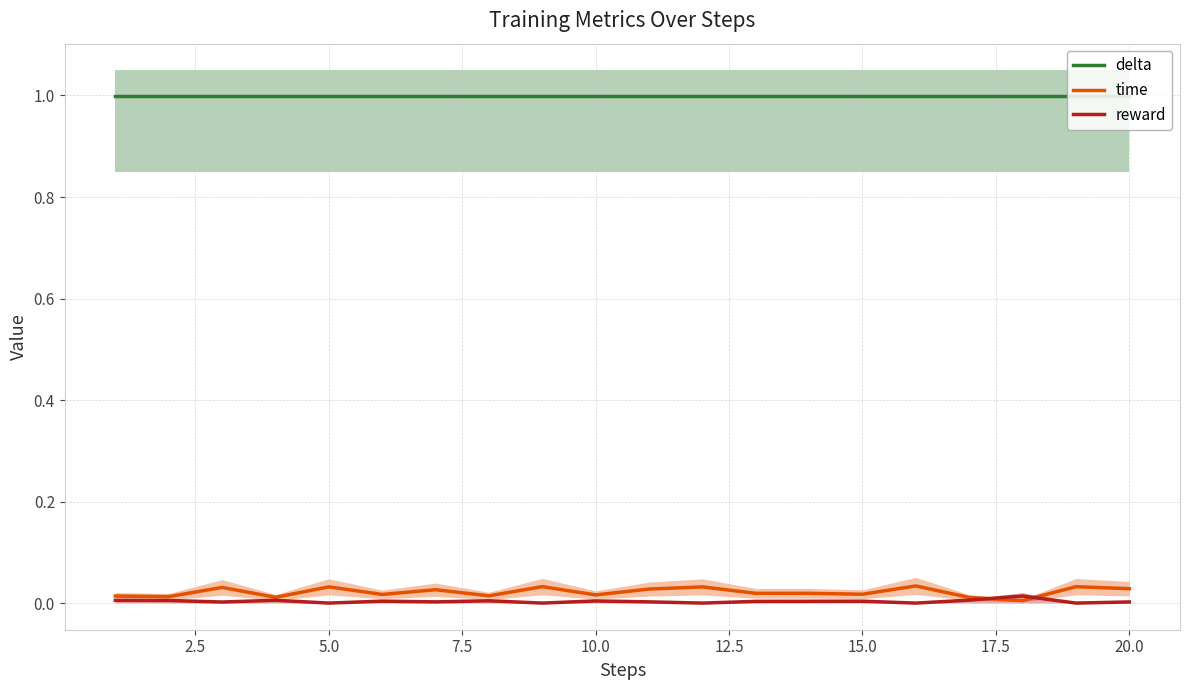

True or false: delta has more than 0 interior local peaks.

False